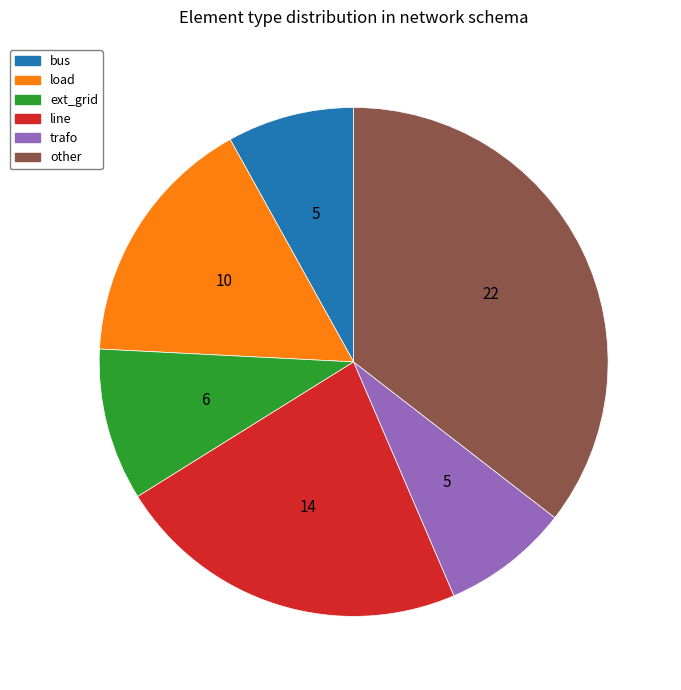

Approximately how many times larger is the value at trafo compared to bus?

1.0